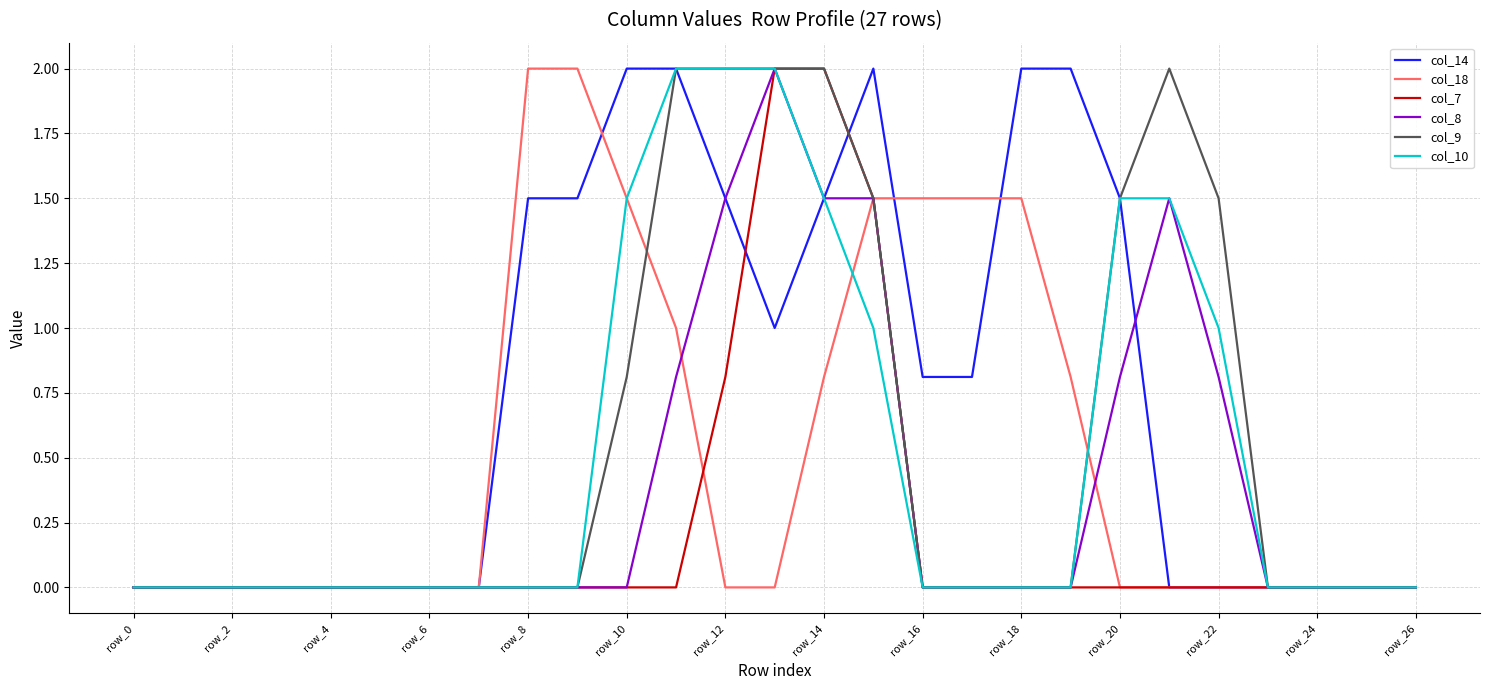

What is the maximum value shown in the chart?

2.0